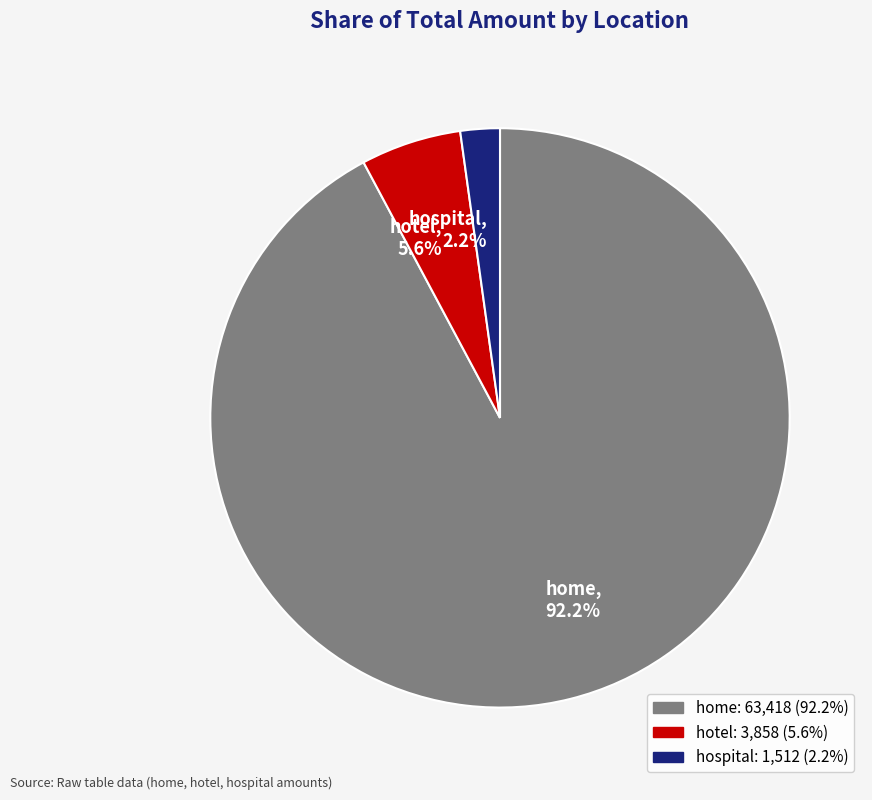

Does any single category account for the majority?

Yes